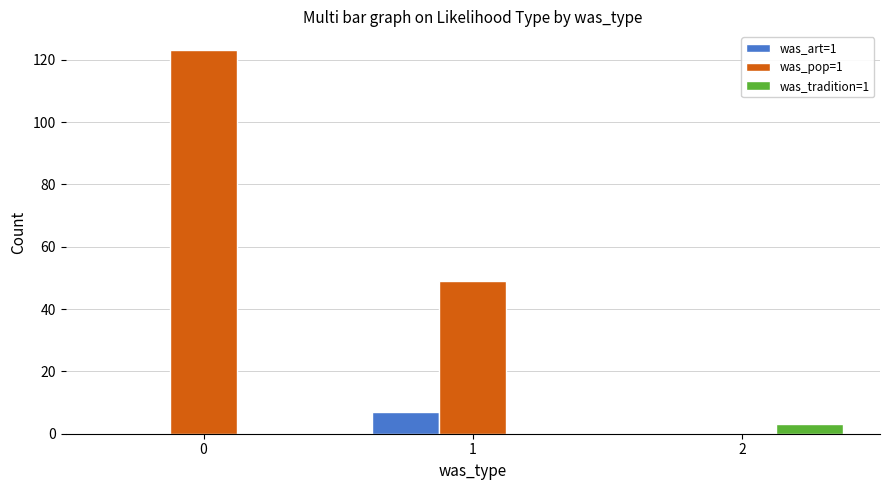

What is the spread (max minus min) of values at 1?

49